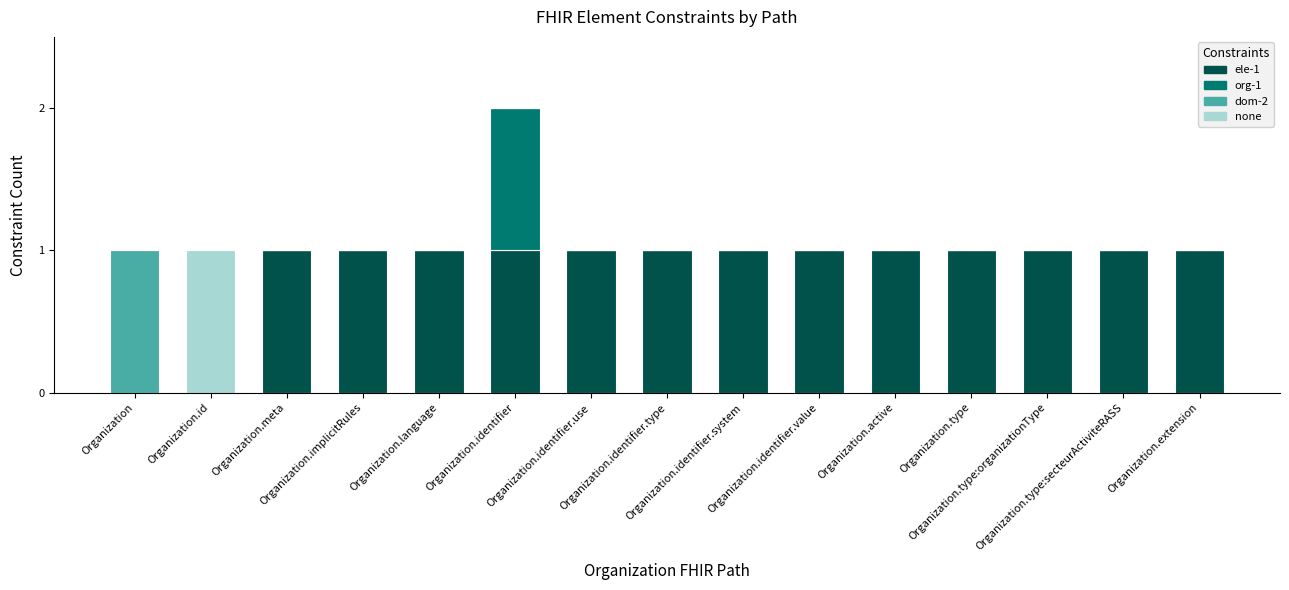

The value of dom-2 at Organization.identifier.type is 0. True or false?

True